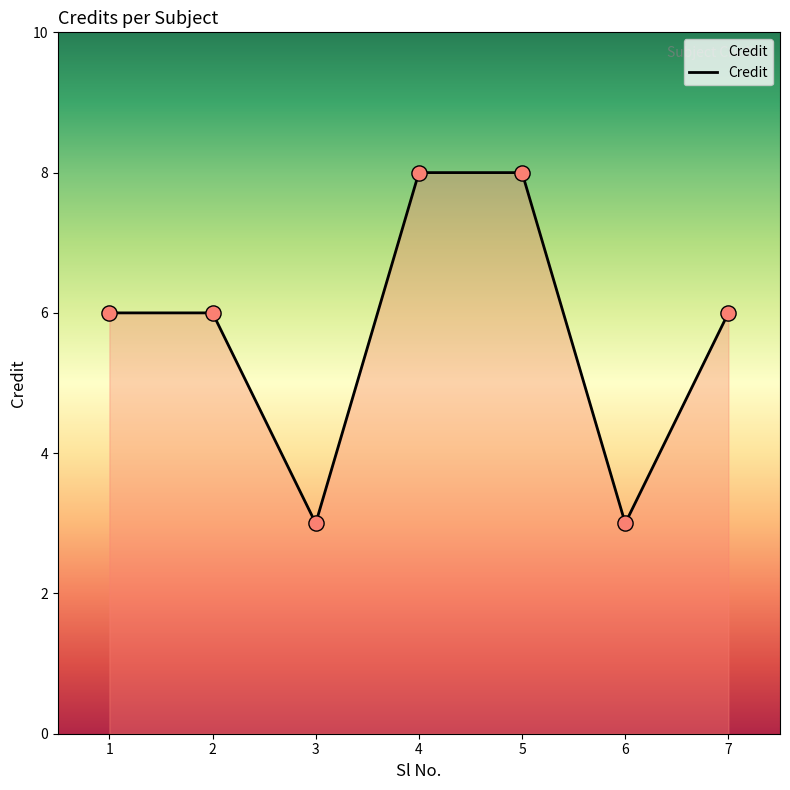

Which has a higher value, 3 or 4?

4